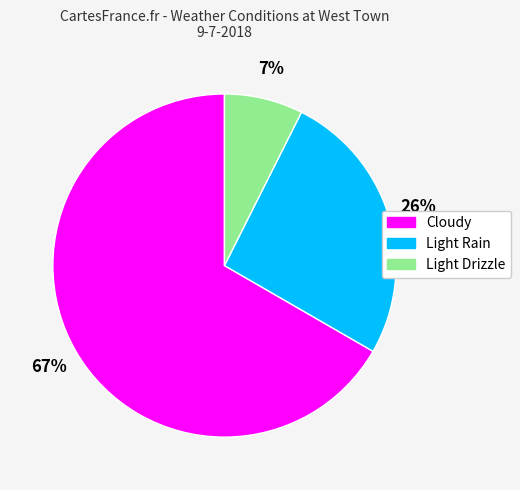

Do Light Drizzle and Light Rain together represent more than half of the pie?

No